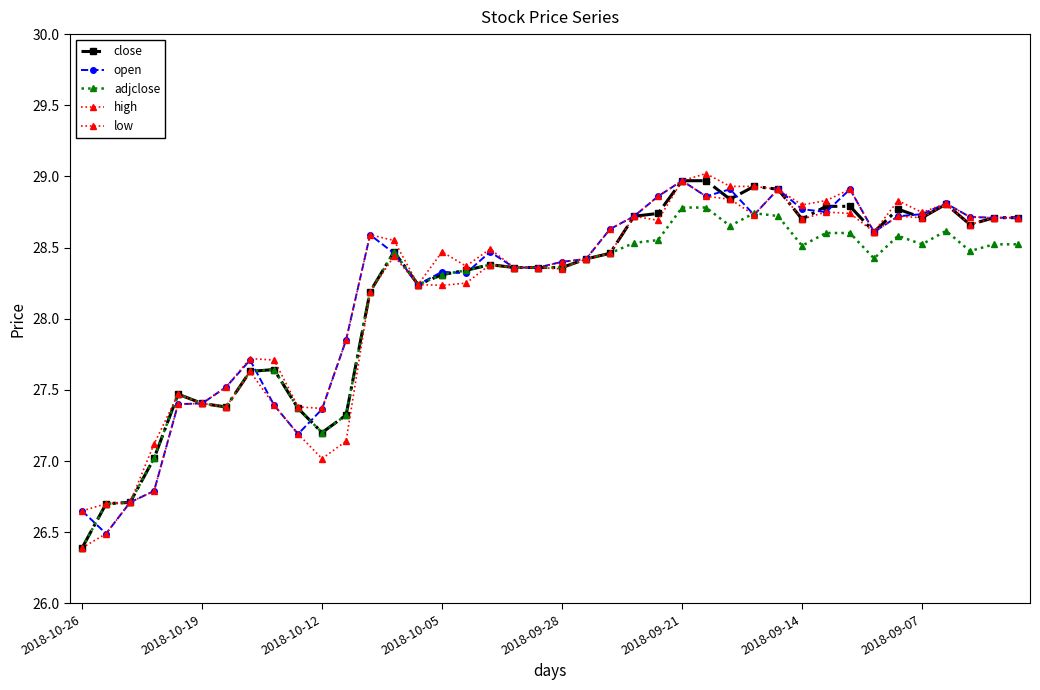

How many distinct data groups are displayed?

5